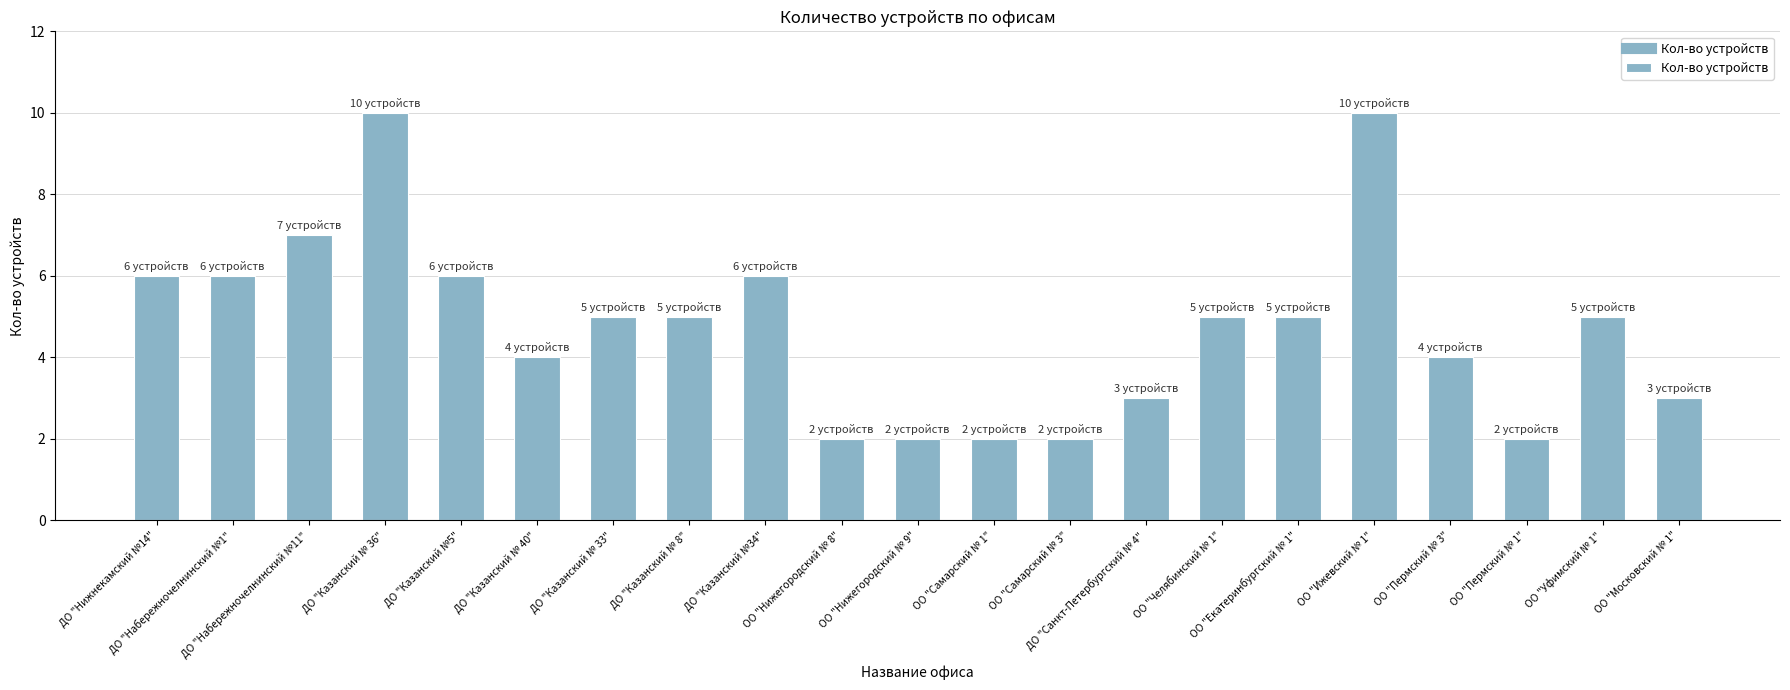

What is the maximum value shown in the chart?

10